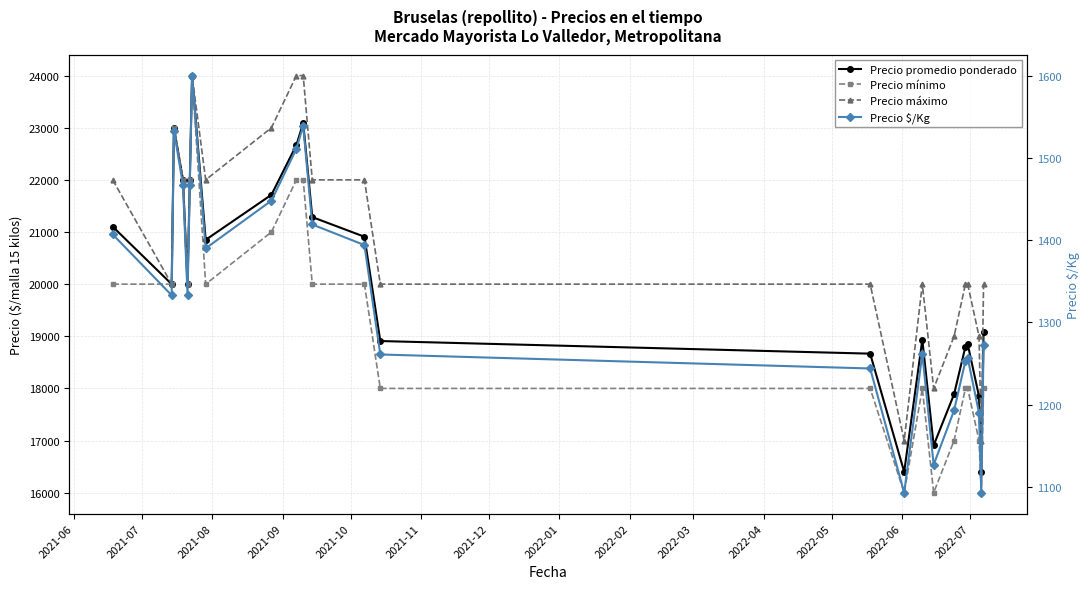

At which label does Precio promedio ponderado first exceed 20000?

2021-06